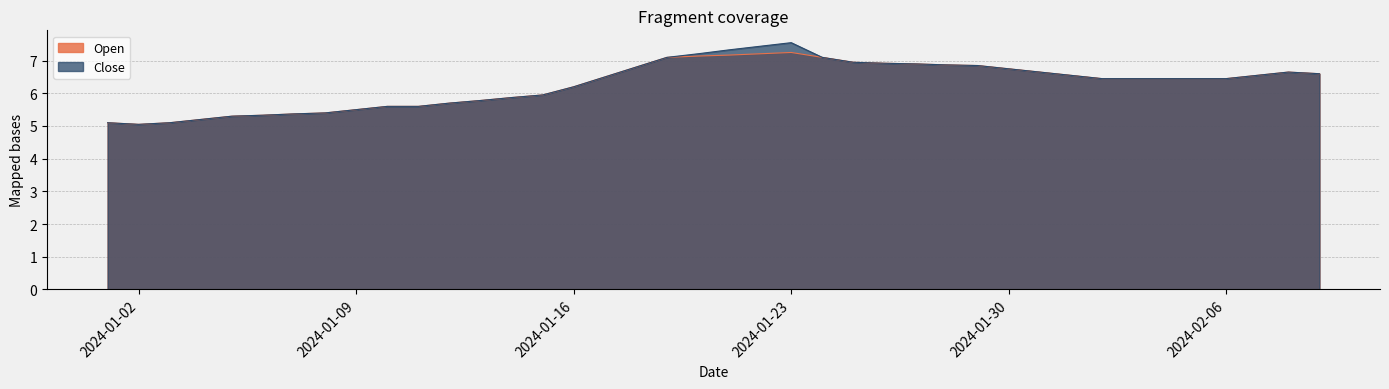

At which category does the chart reach its peak across all series?

2024-01-23